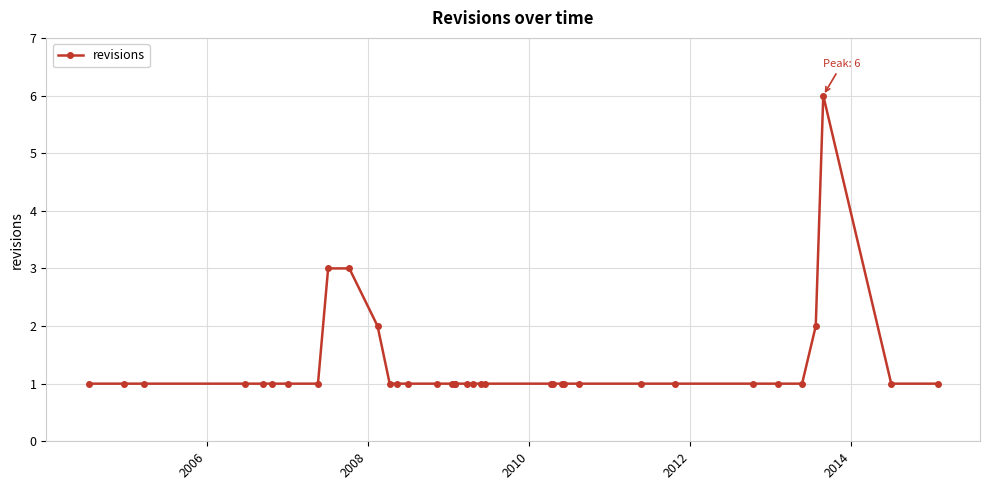

How many lines are shown in the chart?

1